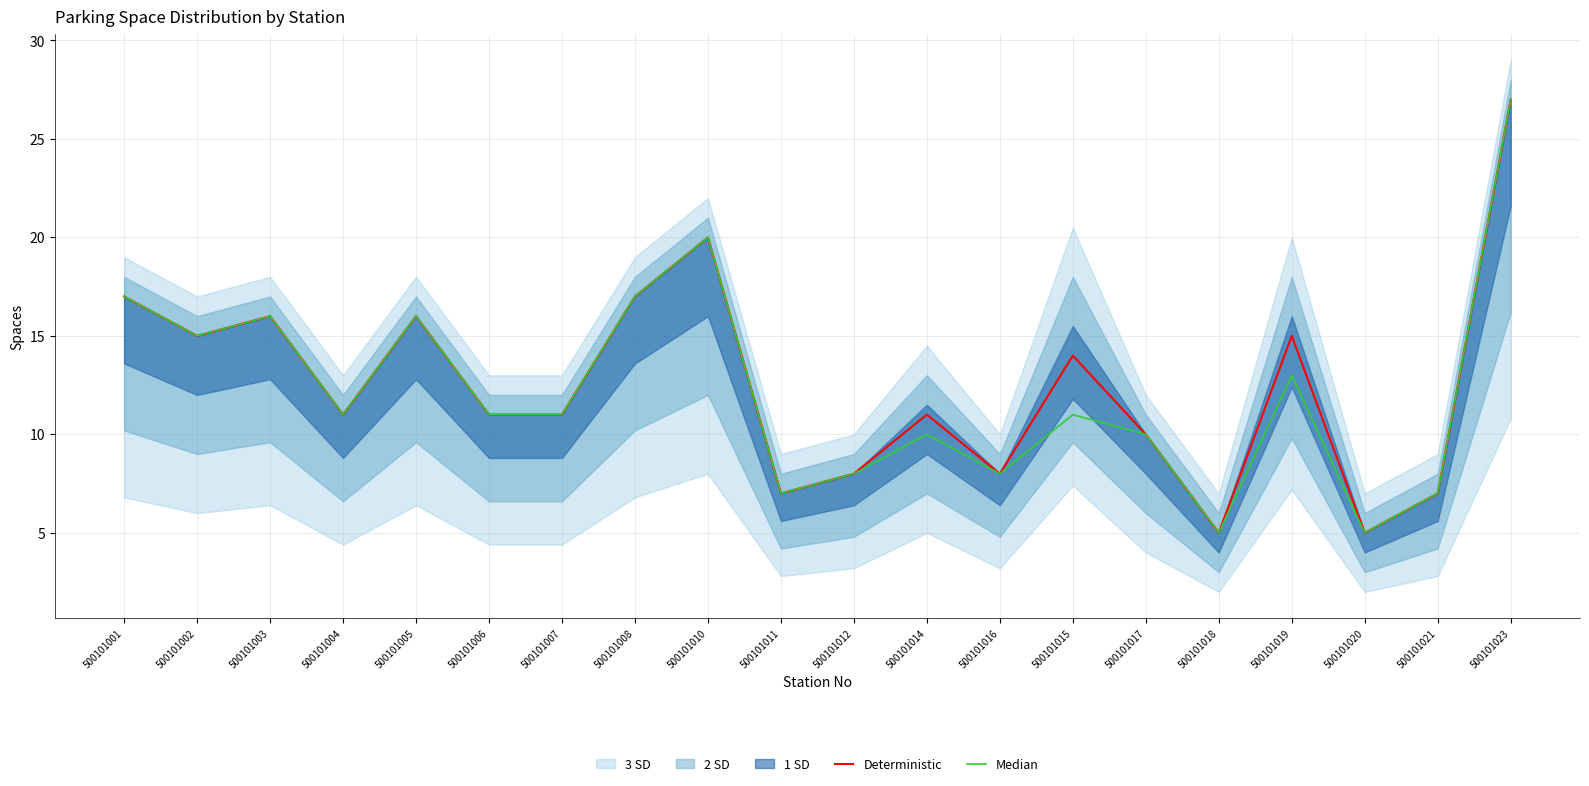

What position from the right is 500101012?

10